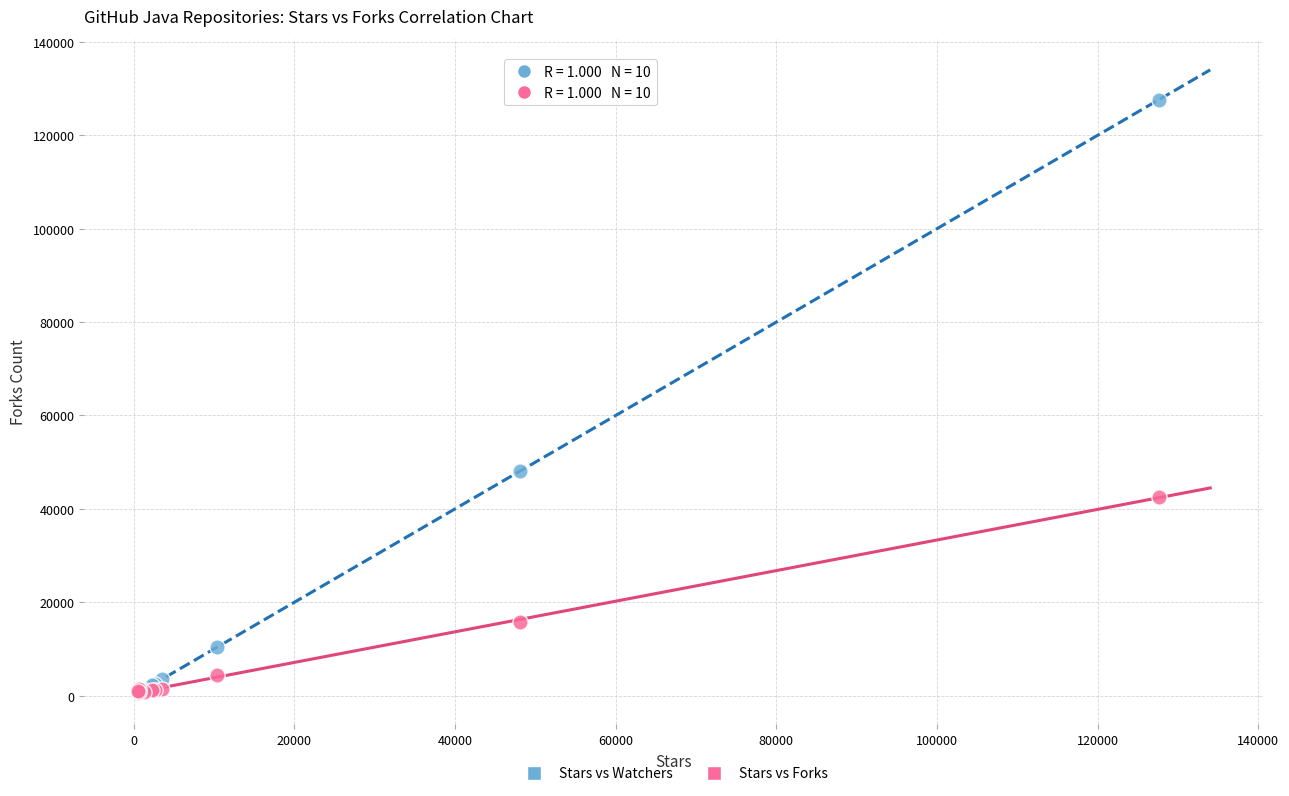

Which series reaches the maximum Y coordinate?

Stars vs Watchers